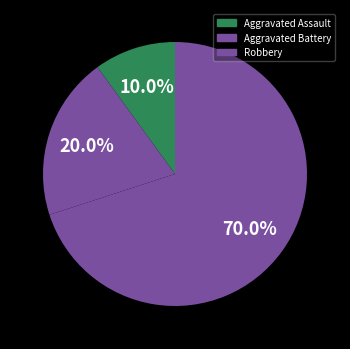

Which slice is the largest?

Robbery